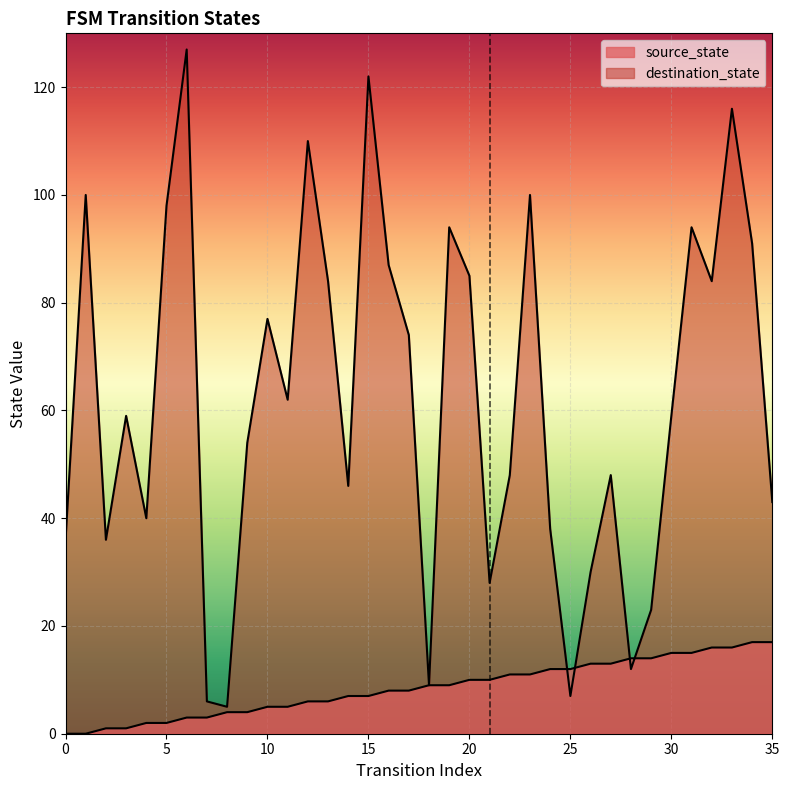

Which series changed the most between 1 and 9?

destination_state